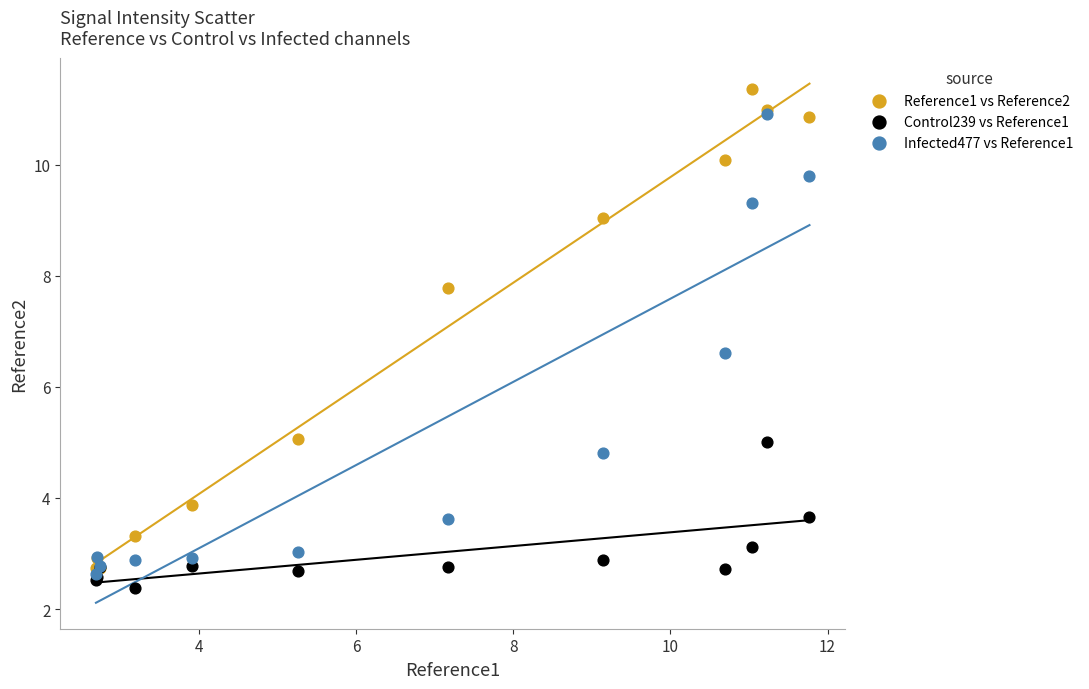

In the Infected477 vs Reference1 series, what Y value is closest to 6?

6.6